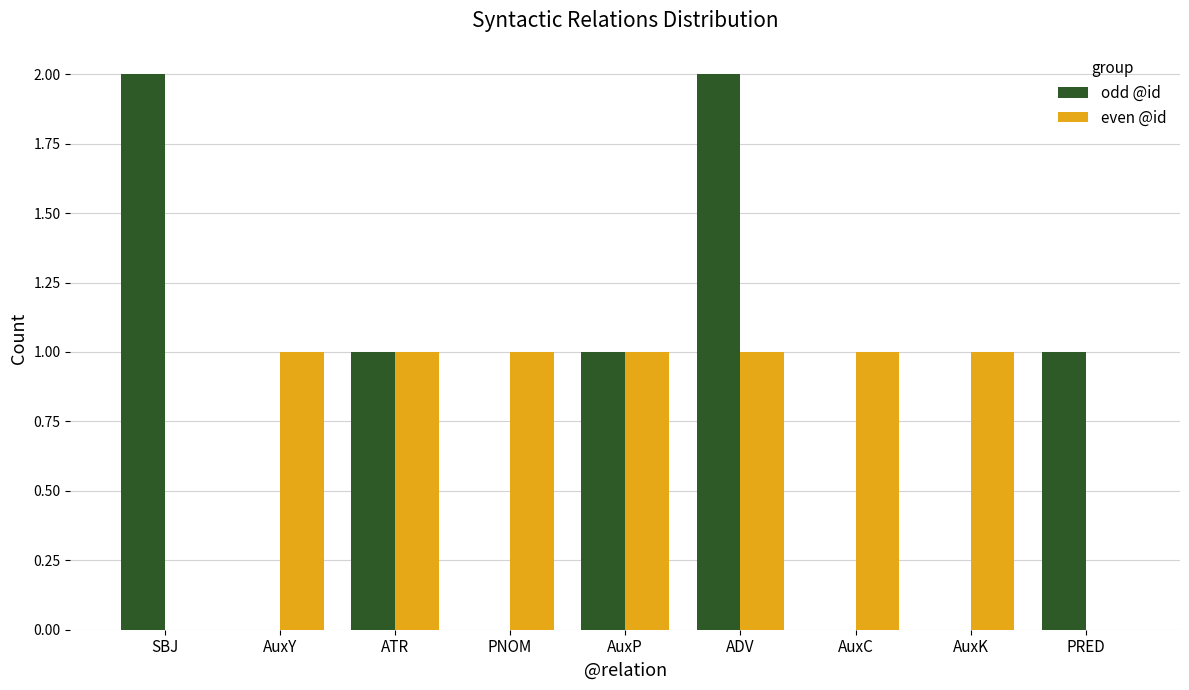

What is the sum of all odd @id values?

7